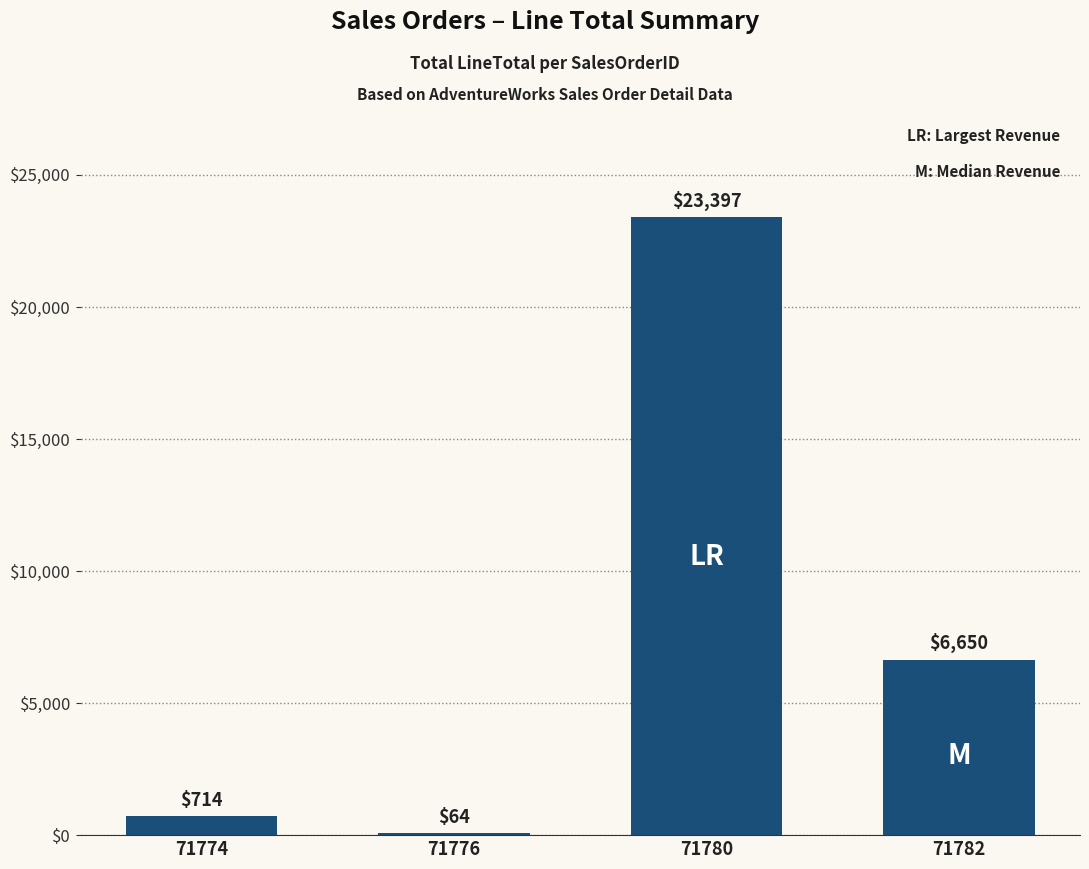

How many series are shown in this chart?

1